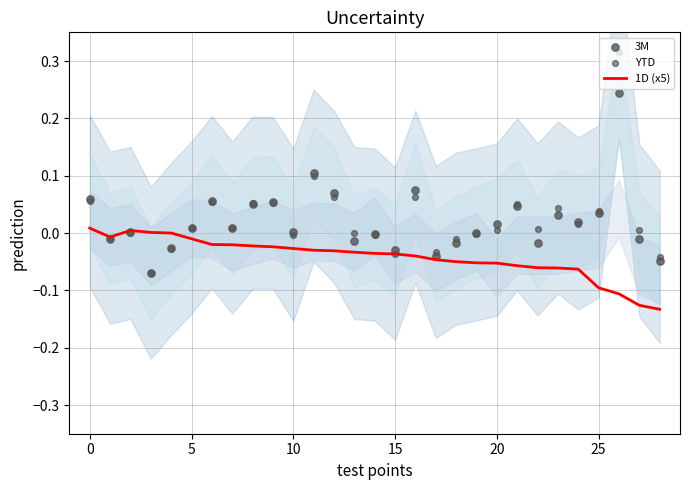

Which series reaches the maximum Y coordinate?

YTD